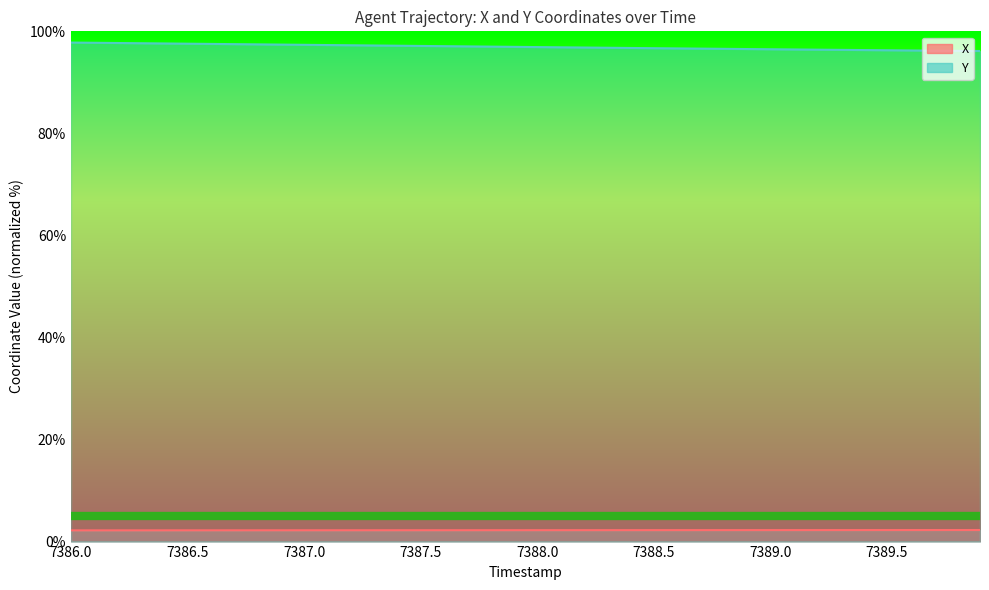

What is the minimum value for Y?

96.1